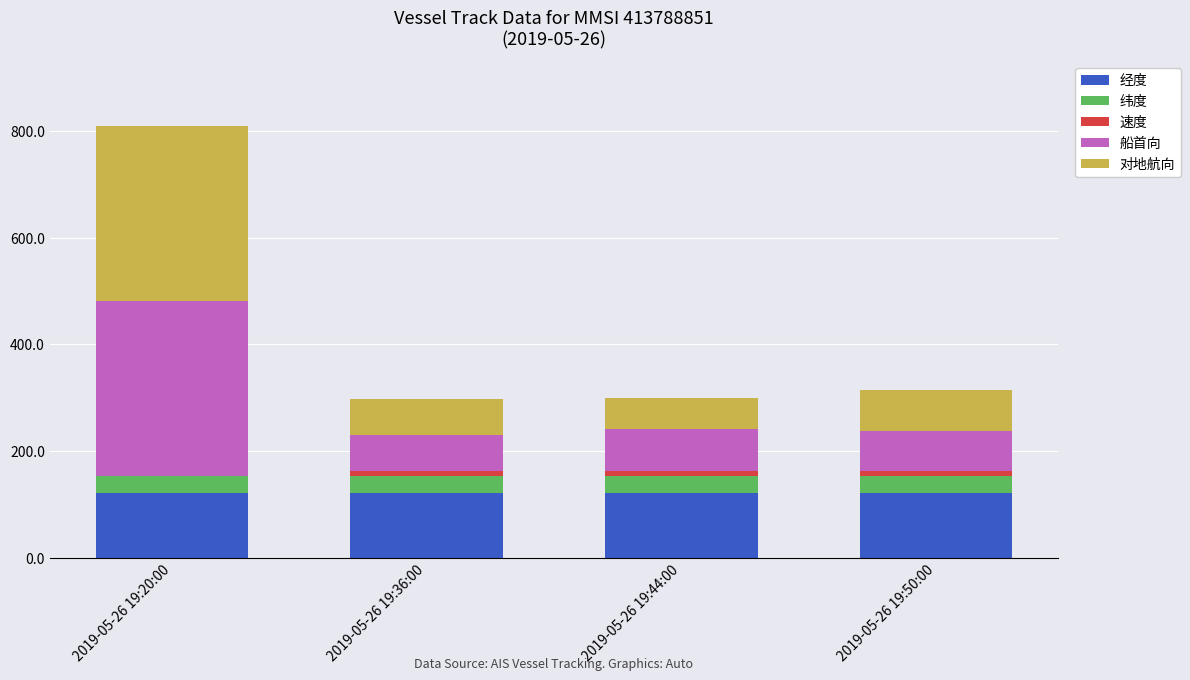

True or false: 经度 has a value of 120.8 at 2019-05-26 19:50:00.

True